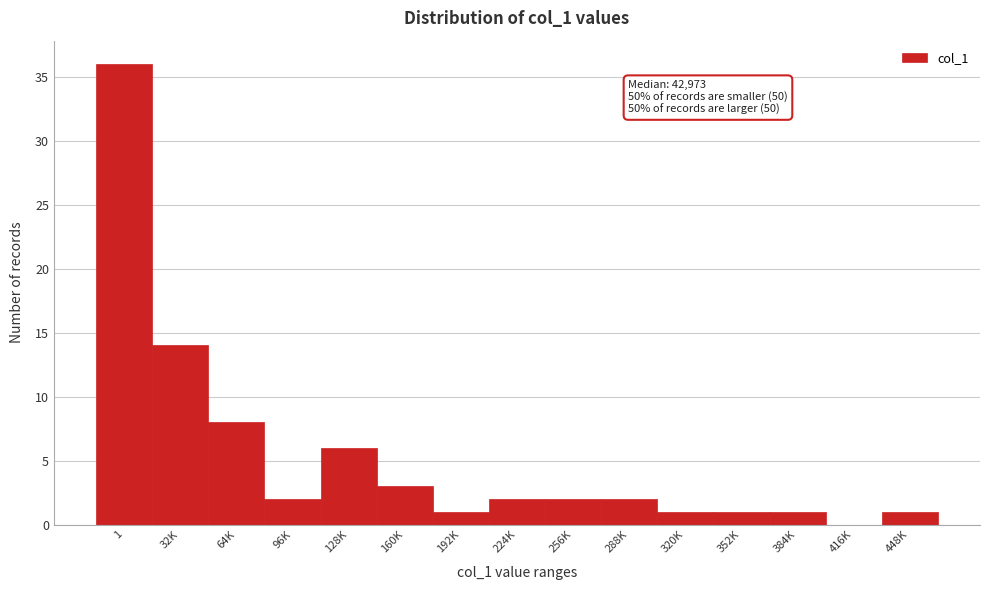

Reading right to left, transcribe all the data shown in this chart.

448K=1	416K=0	384K=1	352K=1	320K=1	288K=2	256K=2	224K=2	192K=1	160K=3	128K=6	96K=2	64K=8	32K=14	1=36